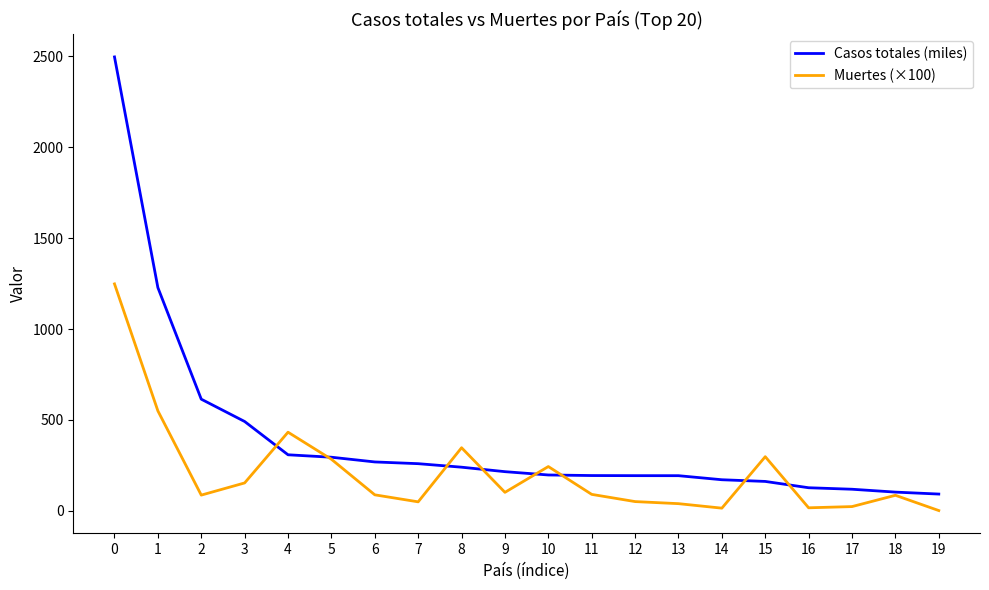

What is the difference between the Casos totales (miles) values at 4 and 16?

181.4